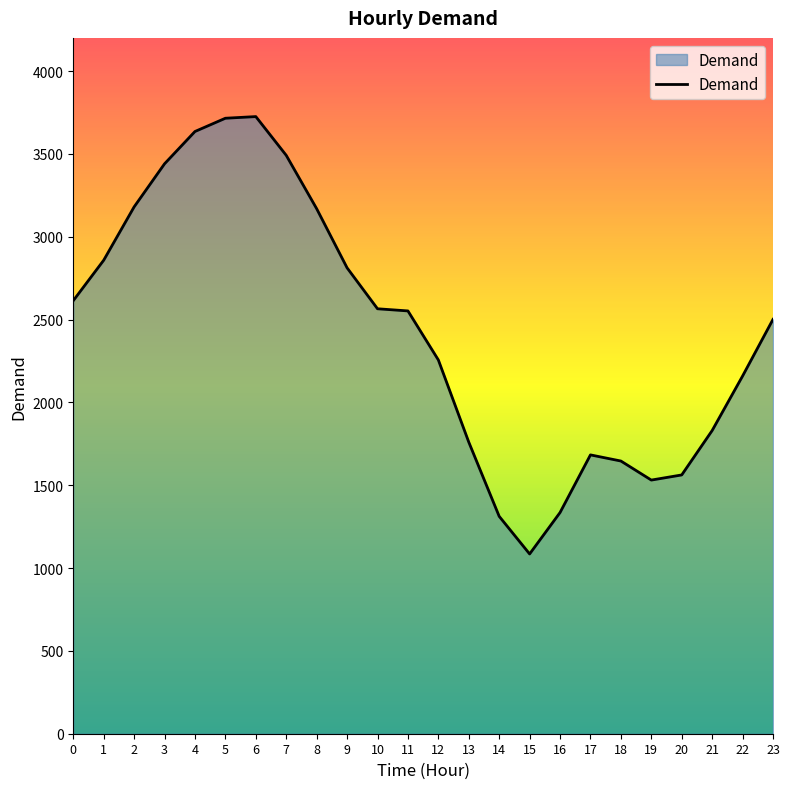

Between 1 and 10, which is larger?

1